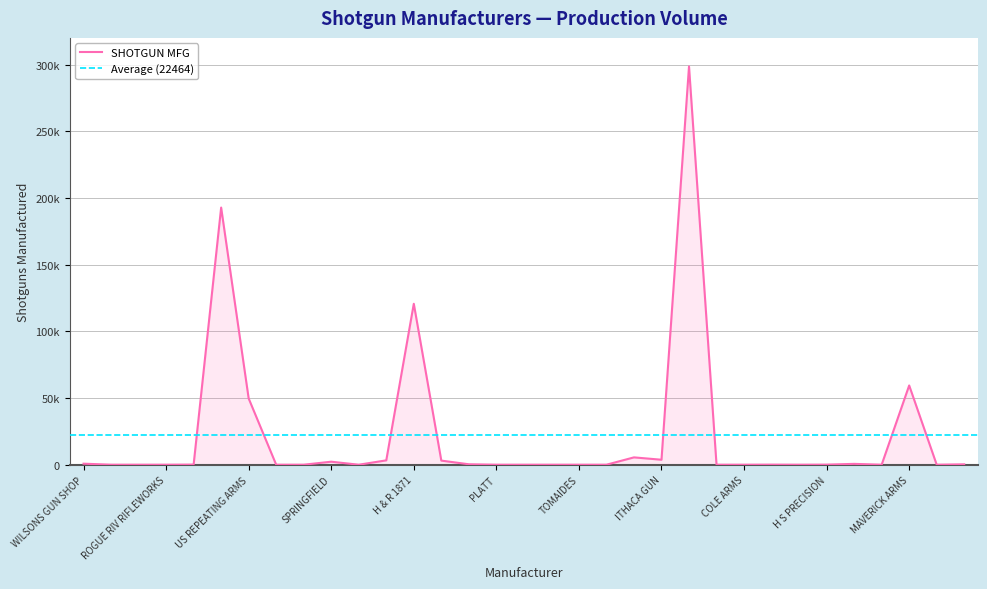

What position from the right is PLATT?

18